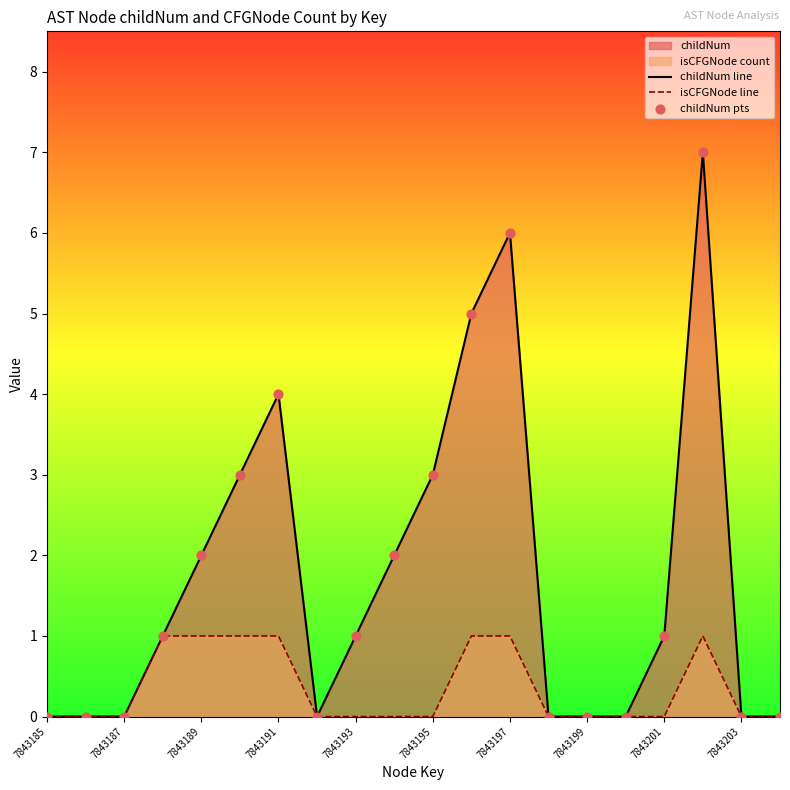

Which series has the largest total across all categories?

childNum line